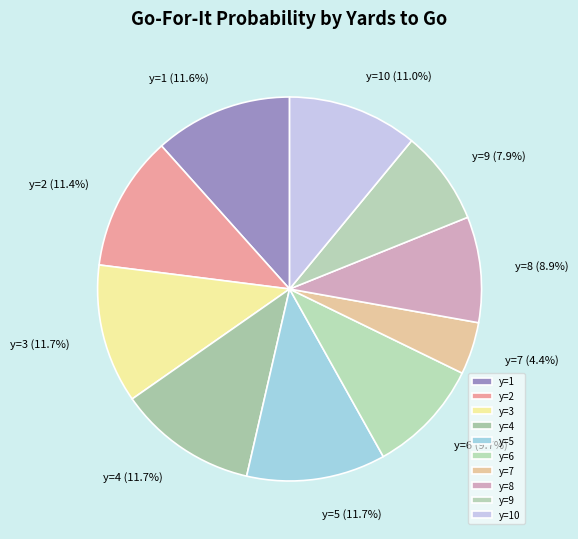

Is it true that y=6 is 22% of the pie?

False